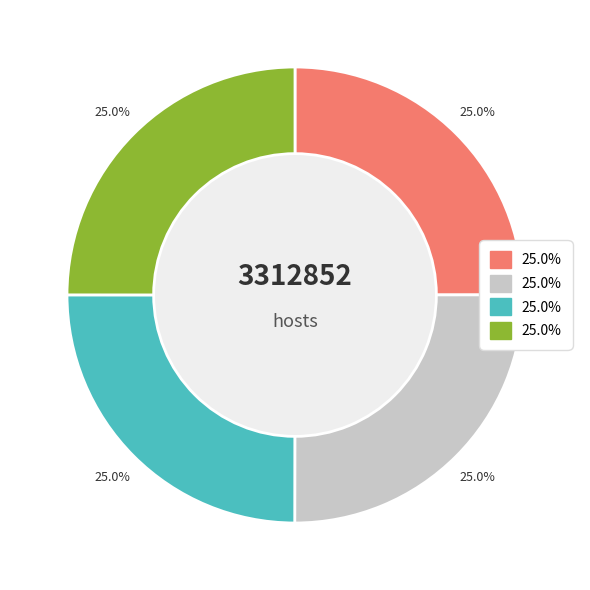

Is there any slice that represents more than half of the pie?

No